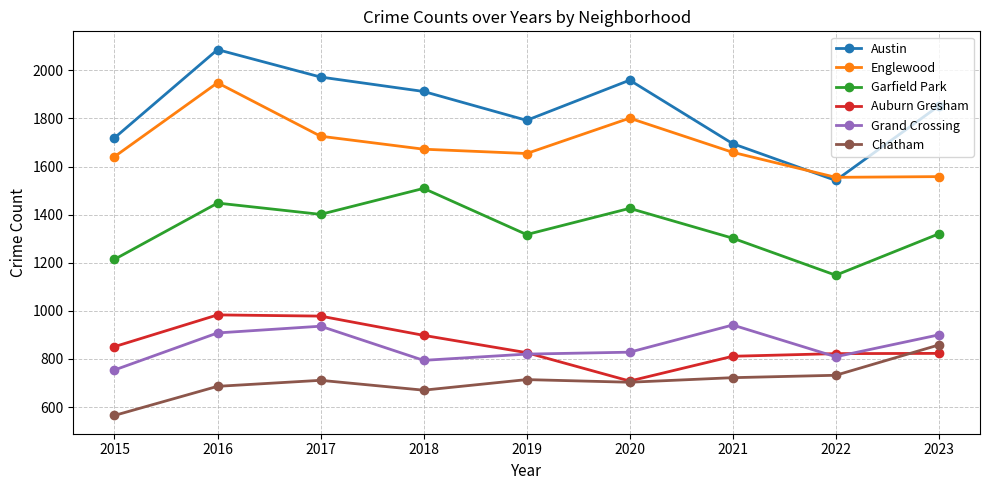

How many interior local peaks does the Garfield Park series have?

3